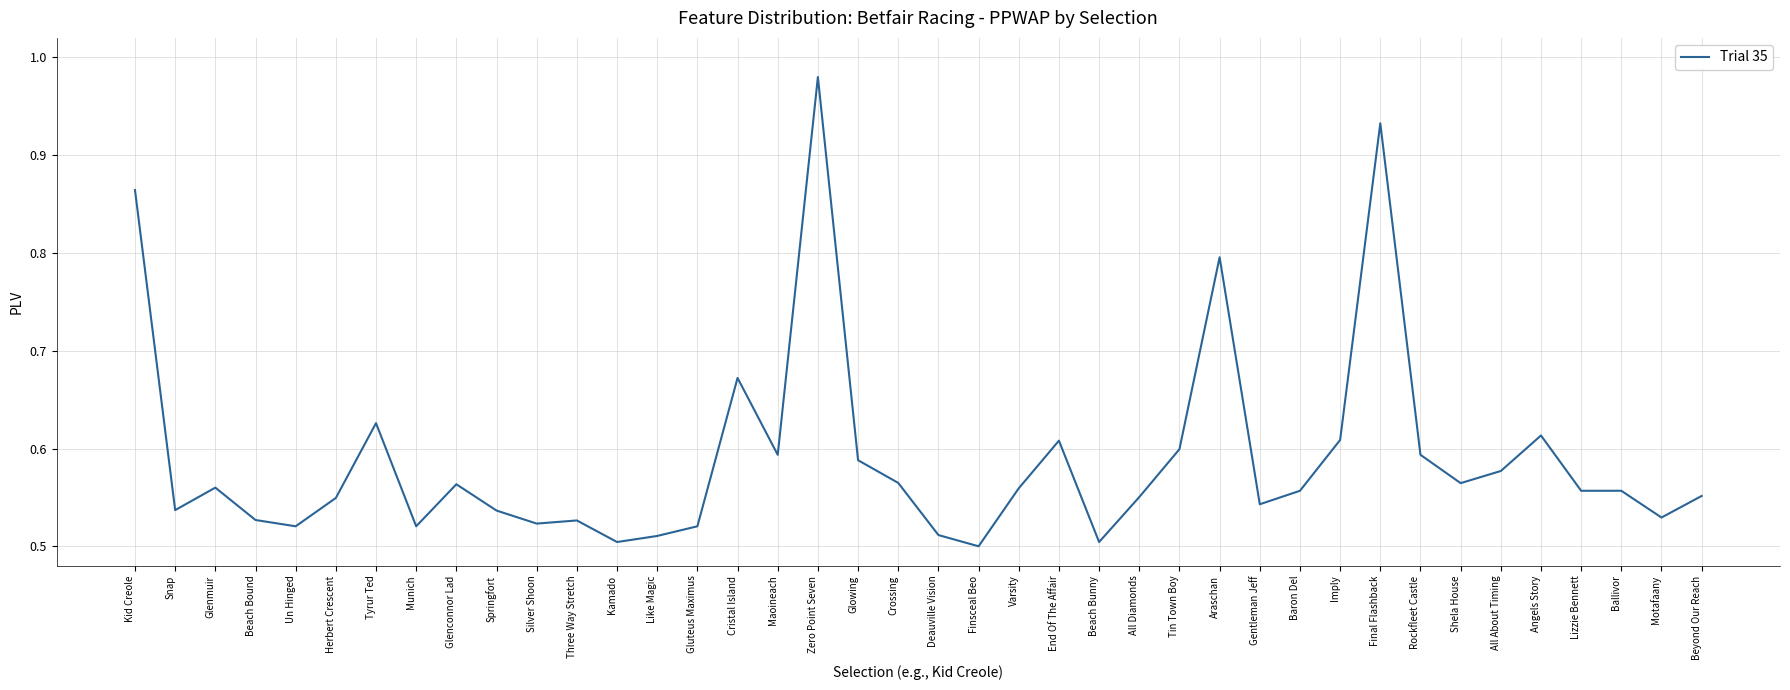

How many lines are shown in the chart?

1